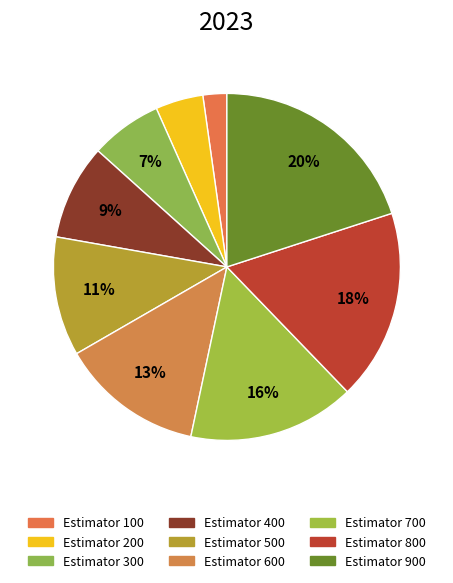

Does any single category account for the majority?

No